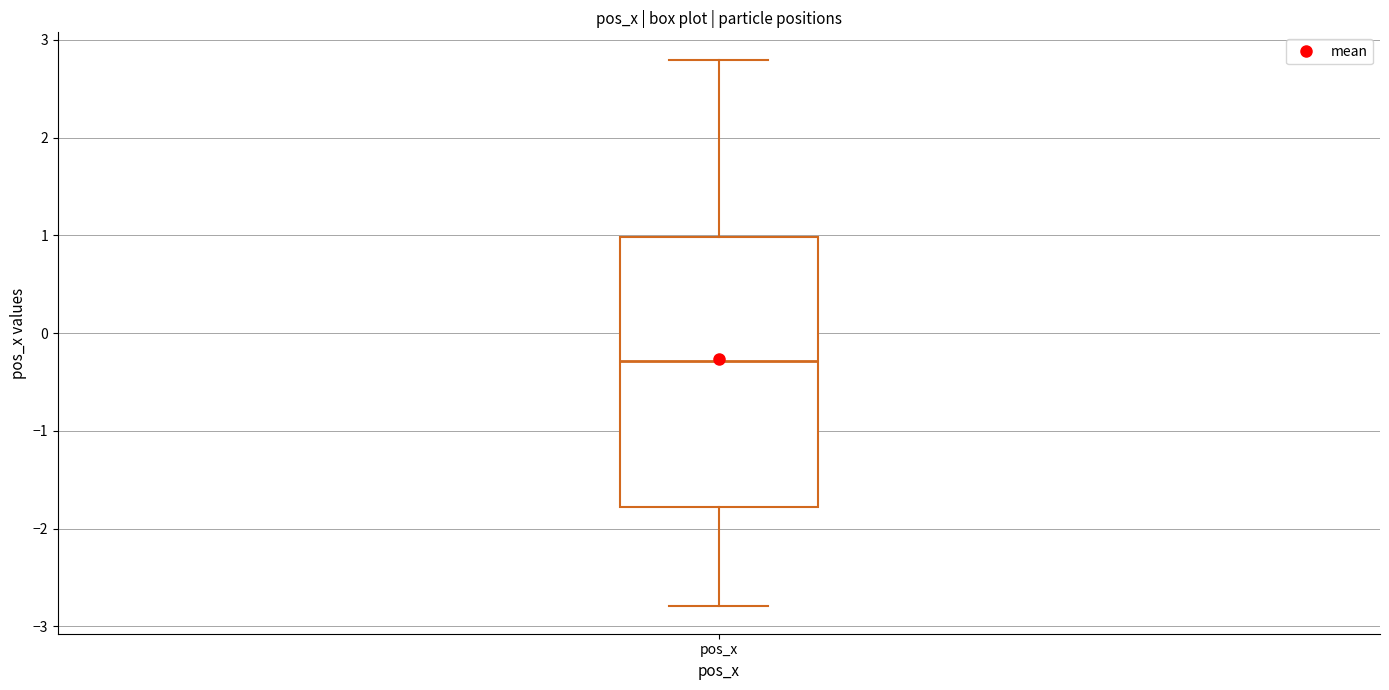

Where is the upper edge of the box for pos_x on the y-axis? The values are not printed on the chart, so give them approximately, as read against the axis.

1.0